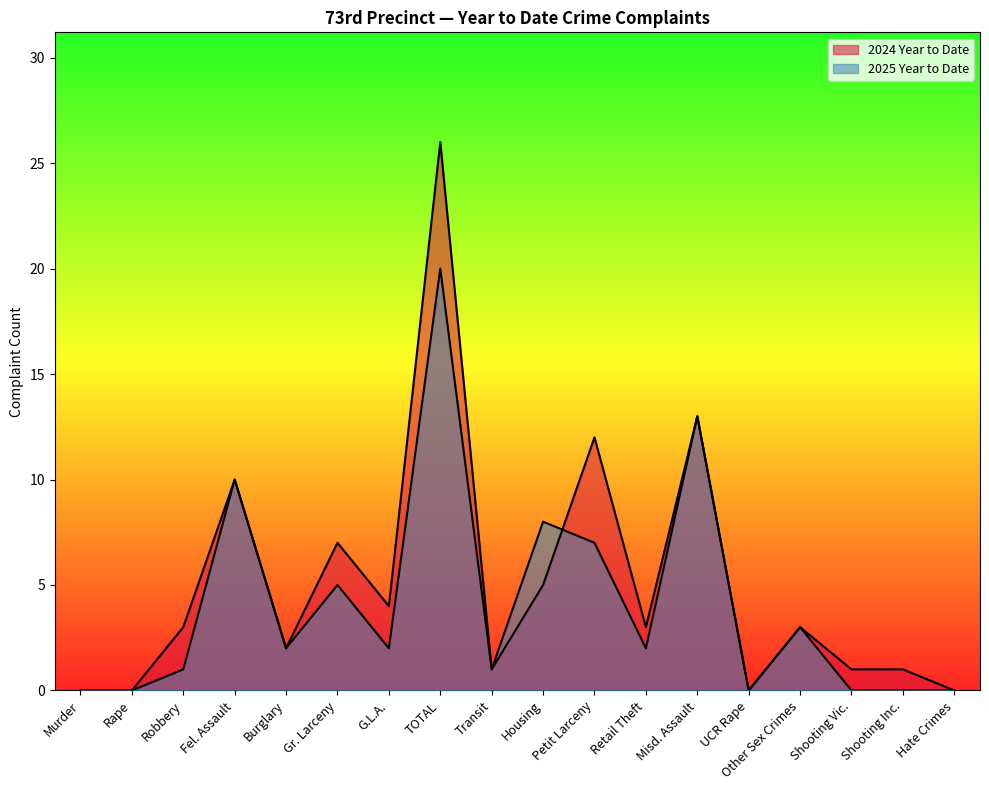

At which category does 2024 Year to Date reach its first local peak?

Fel. Assault